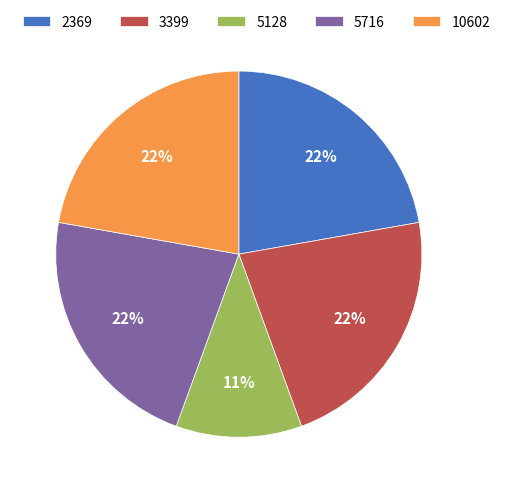

To the nearest percent, what is the combined percentage of 10602 and 5716?

44%